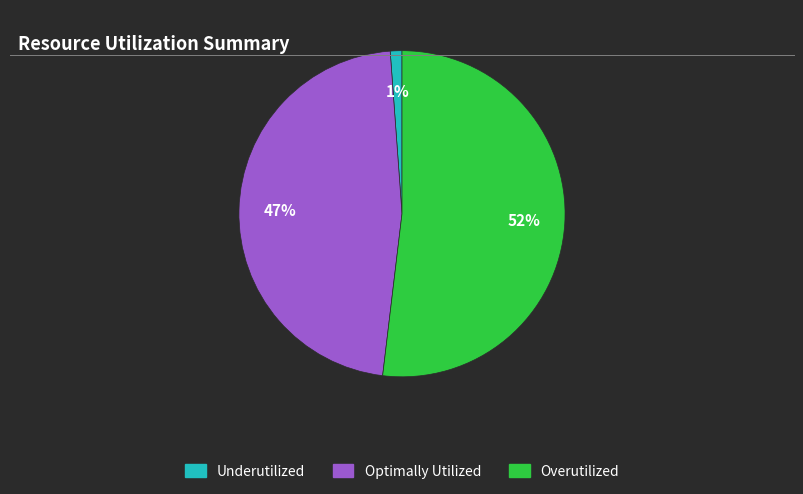

What is the smallest slice in the pie chart?

Underutilized